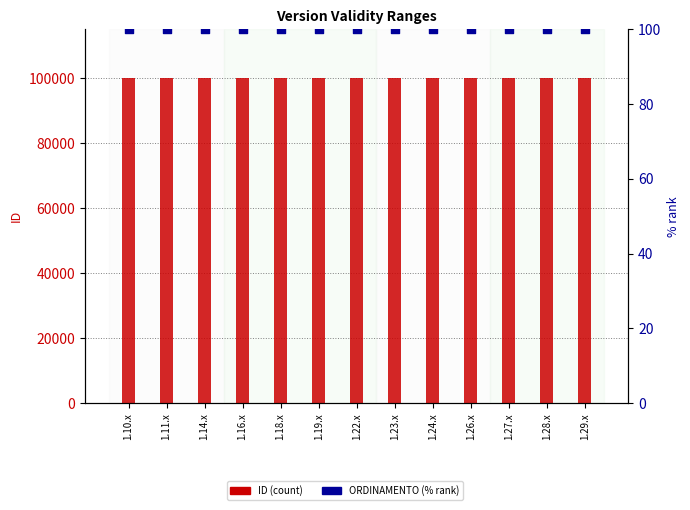

What are all the series names shown in the legend?

ID, ORDINAMENTO (% rank)